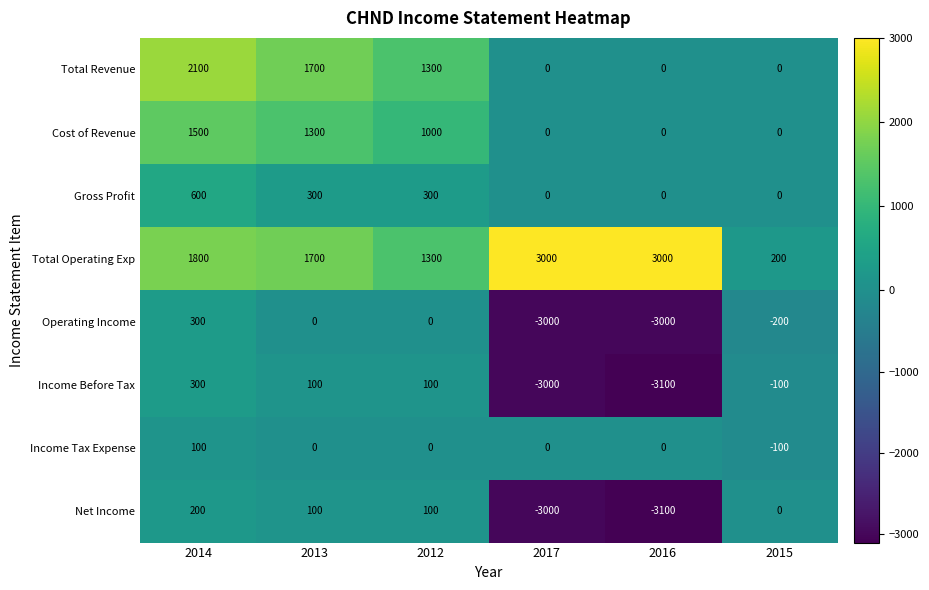

Where does the Income Tax Expense series first go above 0?

2014